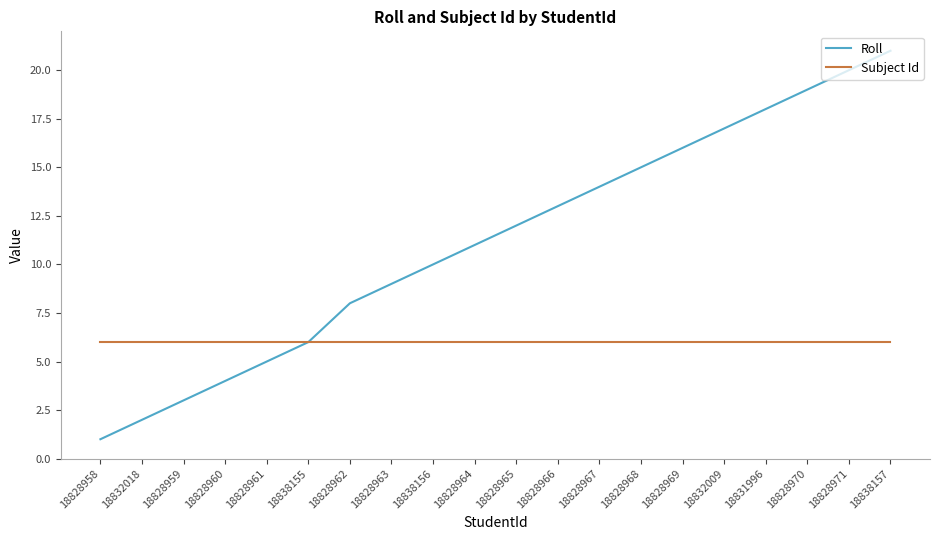

Between 18828963 and 18828969, which series saw the biggest shift?

Roll